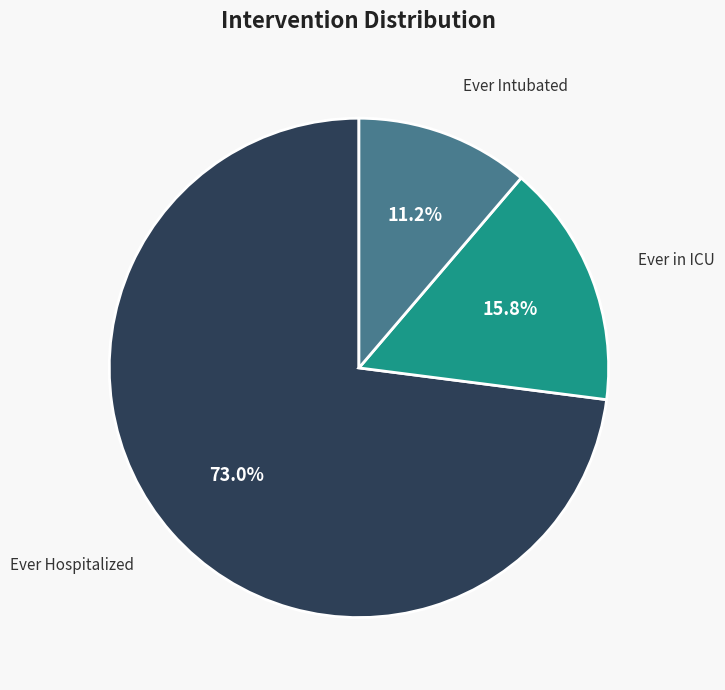

How many slices are in this pie chart?

3